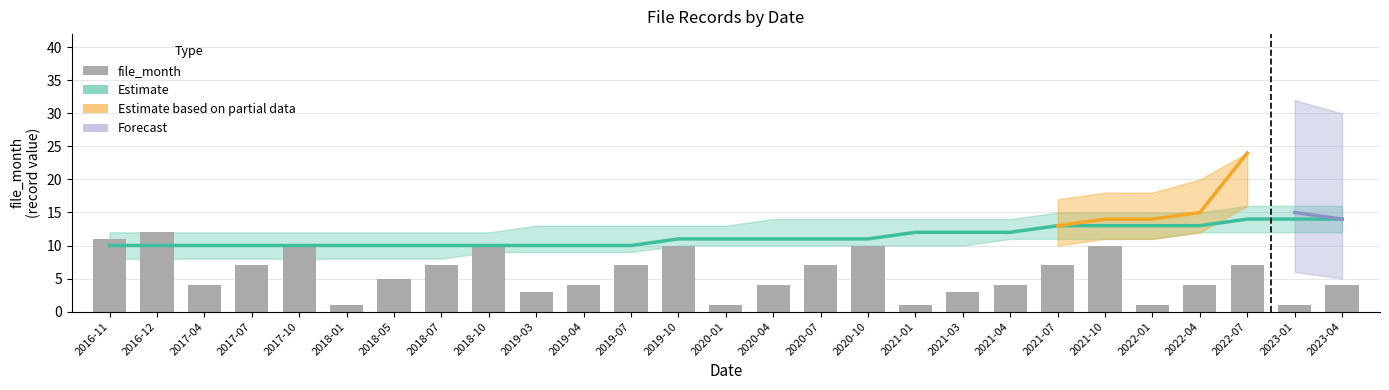

Reading left to right, what are all the values shown in this chart?

2016-11=11	2016-12=12	2017-04=4	2017-07=7	2017-10=10	2018-01=1	2018-05=5	2018-07=7	2018-10=10	2019-03=3	2019-04=4	2019-07=7	2019-10=10	2020-01=1	2020-04=4	2020-07=7	2020-10=10	2021-01=1	2021-03=3	2021-04=4	2021-07=7	2021-10=10	2022-01=1	2022-04=4	2022-07=7	2023-01=1	2023-04=4